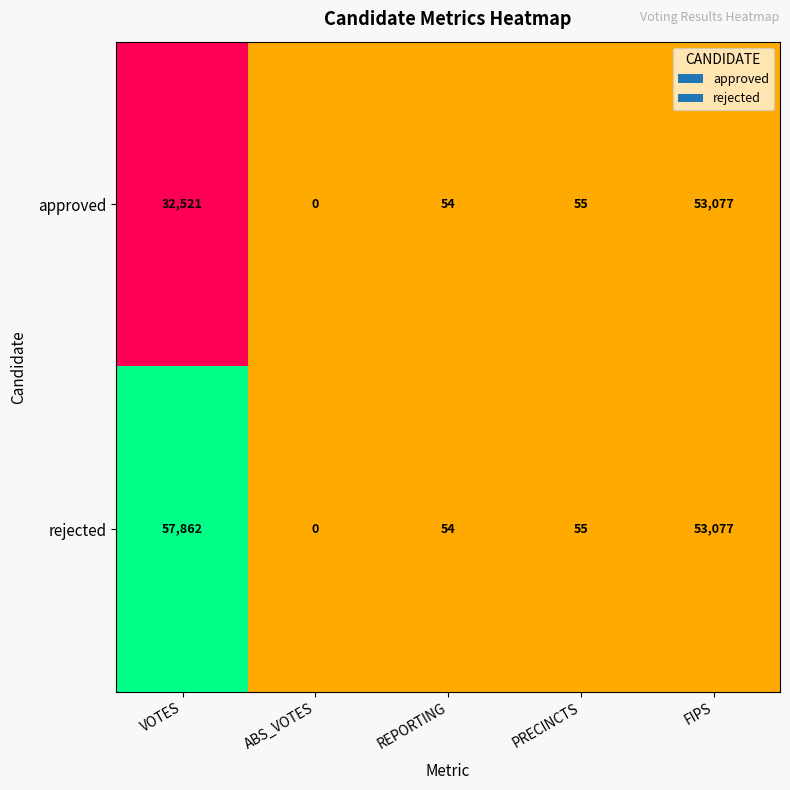

The approved series shows 76070 at FIPS. True or false?

False